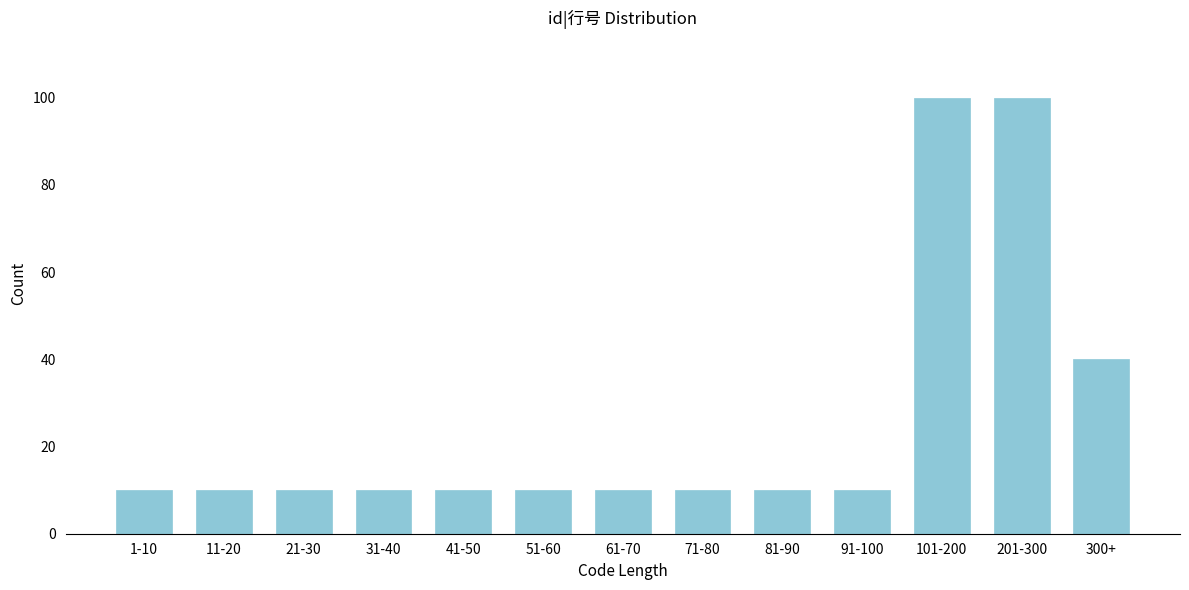

Reading left to right, transcribe all the data shown in this chart.

1-10=10	11-20=10	21-30=10	31-40=10	41-50=10	51-60=10	61-70=10	71-80=10	81-90=10	91-100=10	101-200=100	201-300=100	300+=40